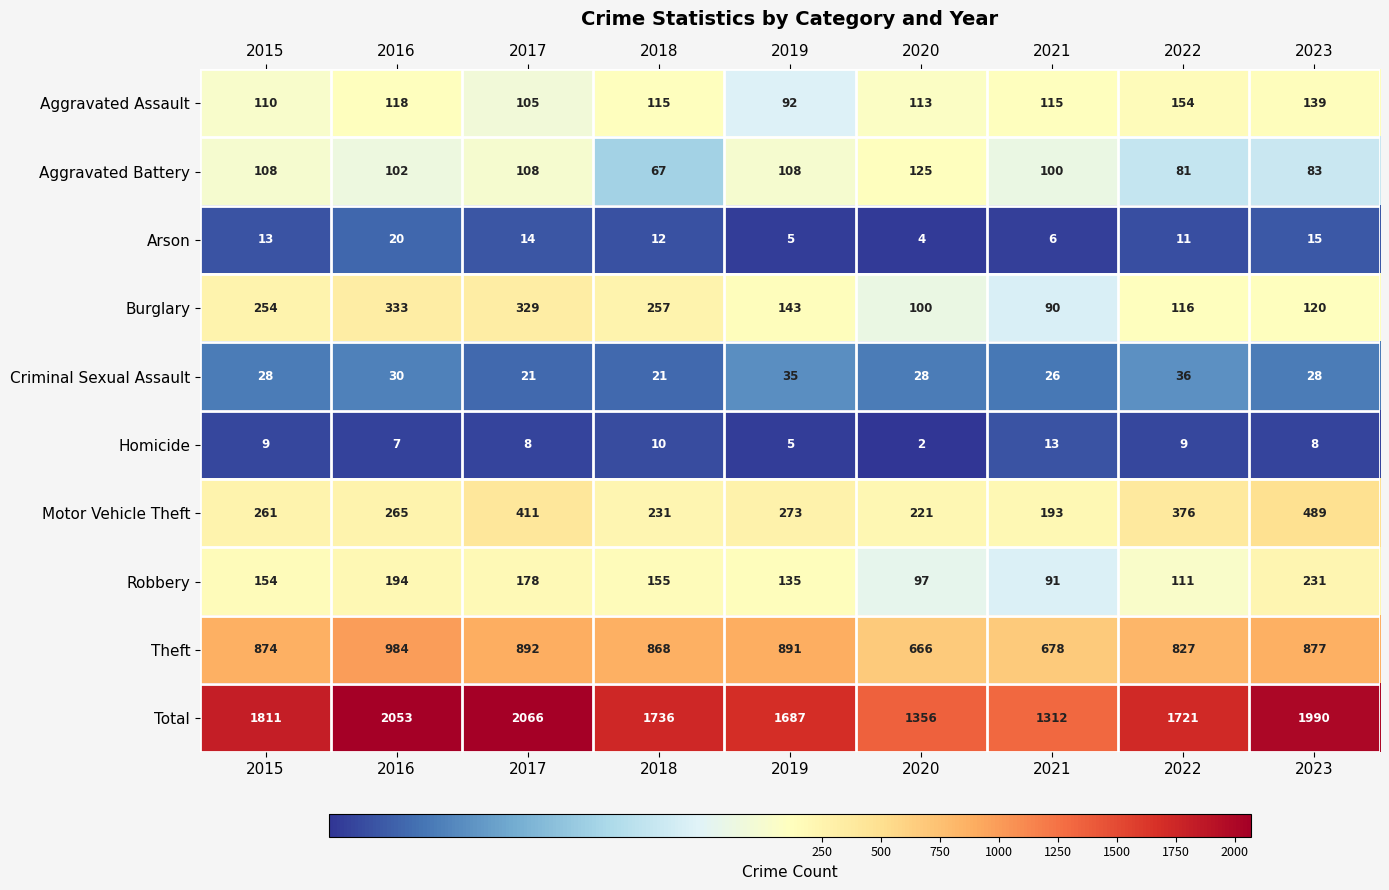

At which category does the chart reach its minimum across all series?

2020